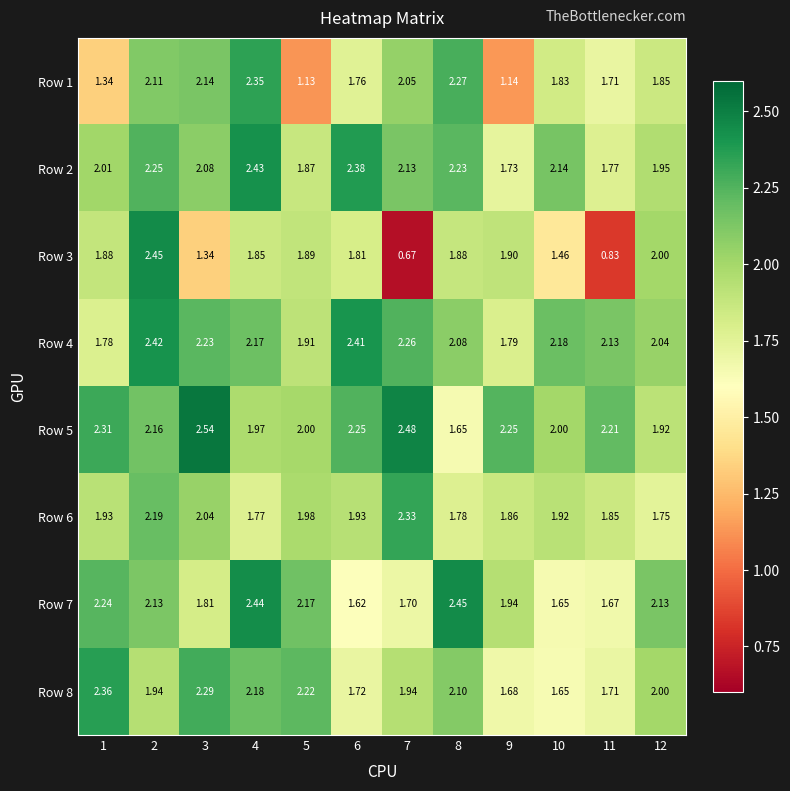

Is the value of Row 7 at 9 greater than the value of Row 6 at 12?

Yes